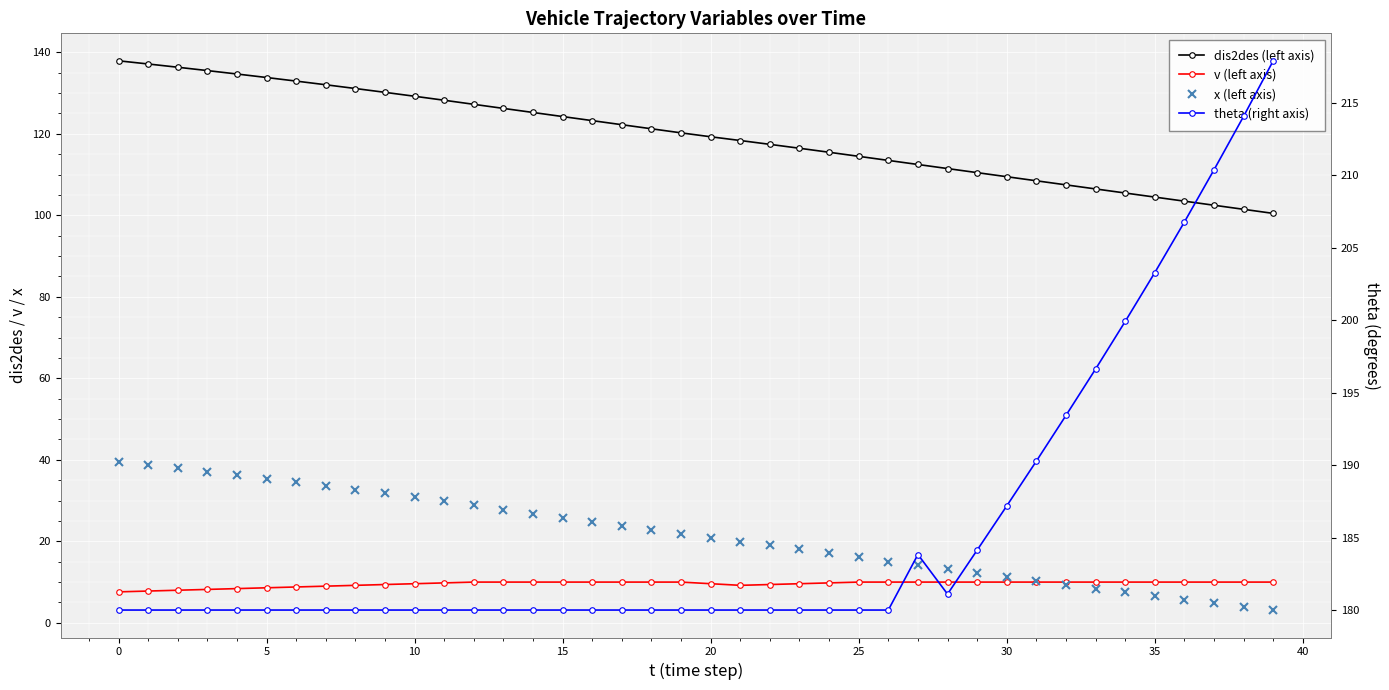

Is it true that x (left axis) equals 10.3 at 31?

True